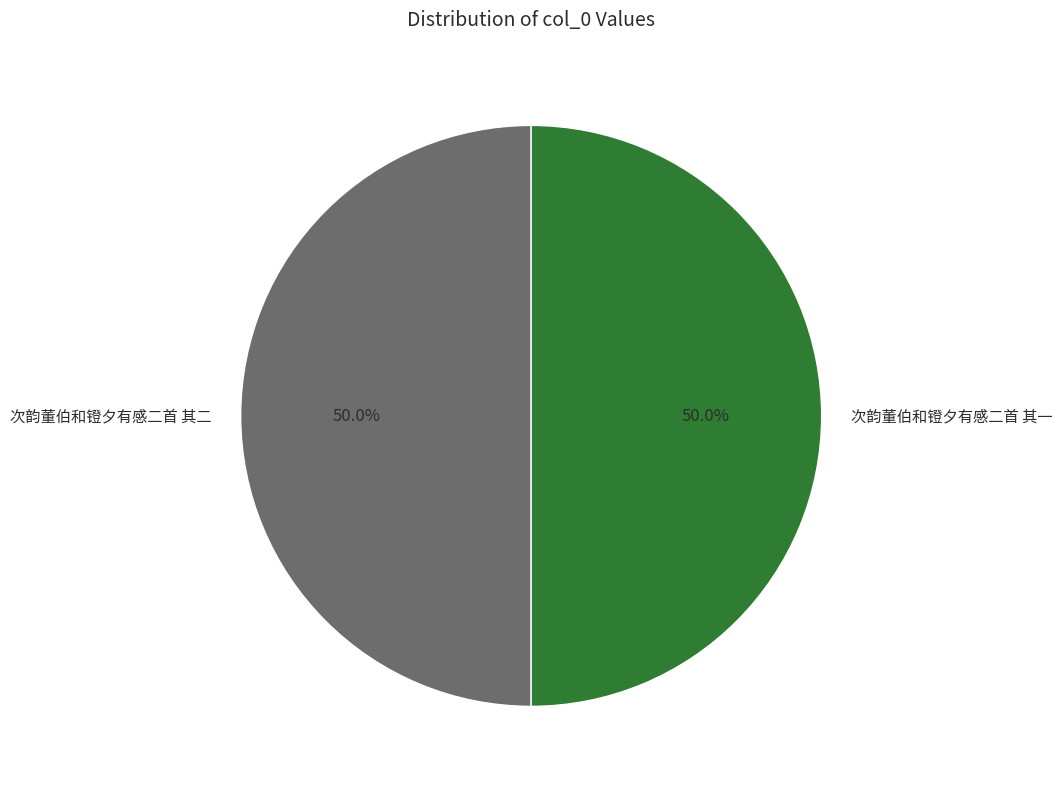

Approximately how many times larger is the value at 次韵董伯和镫夕有感二首 其二 compared to 次韵董伯和镫夕有感二首 其一?

1.0